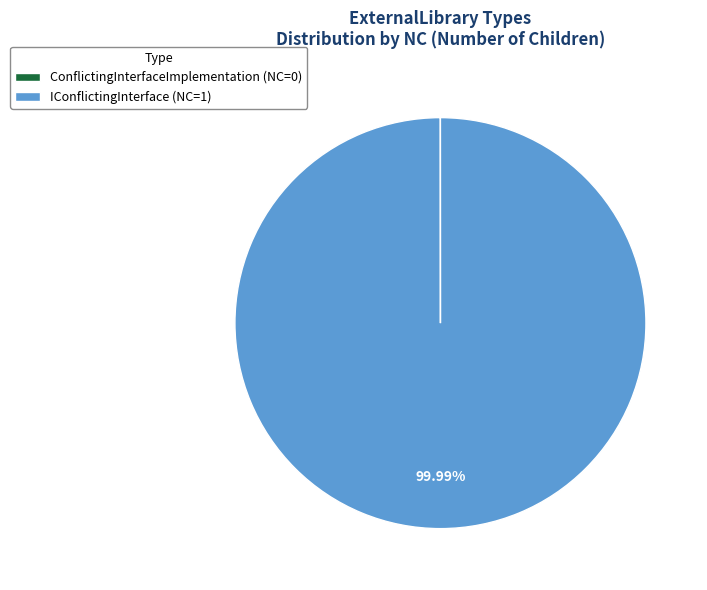

Which slice represents more than half of the pie?

IConflictingInterface